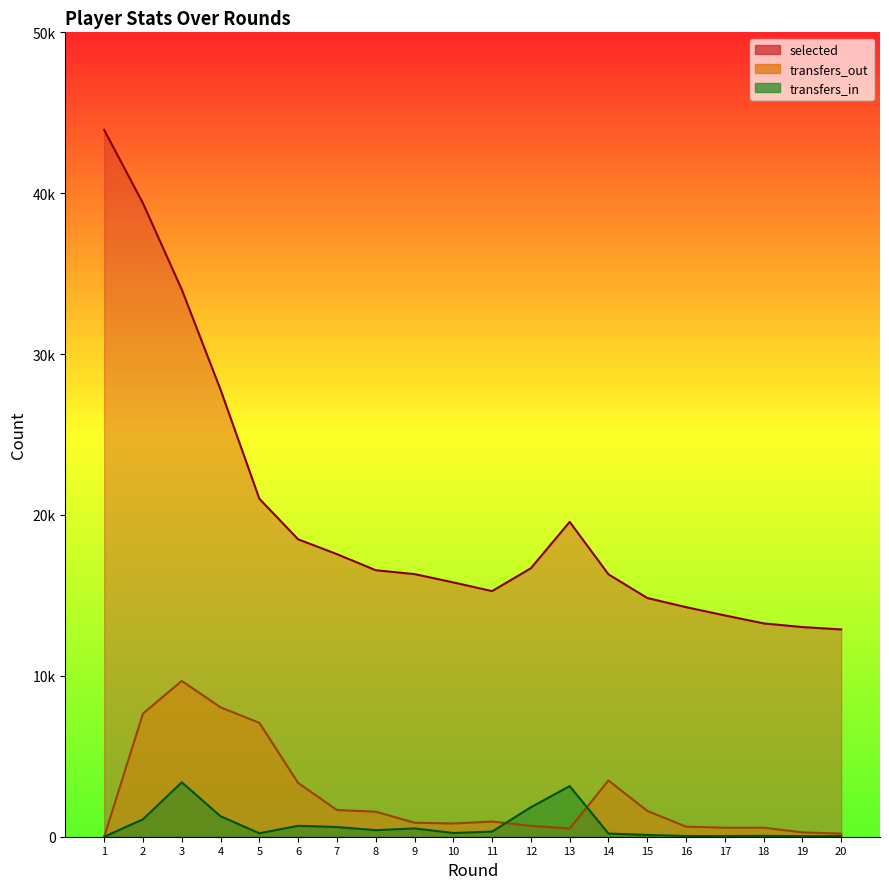

True or false: transfers_in and selected cross at least once.

False